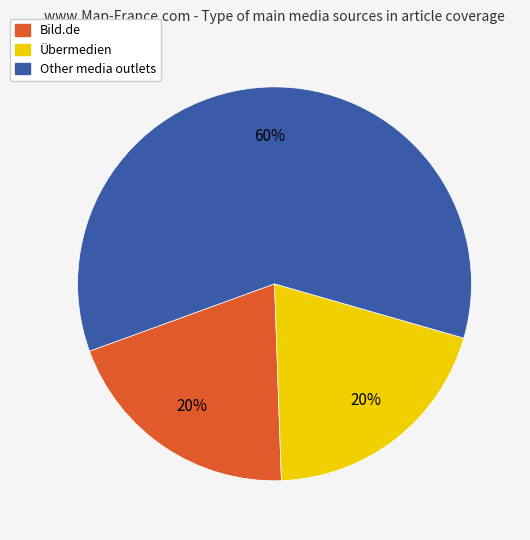

Count the number of slices in the pie.

3